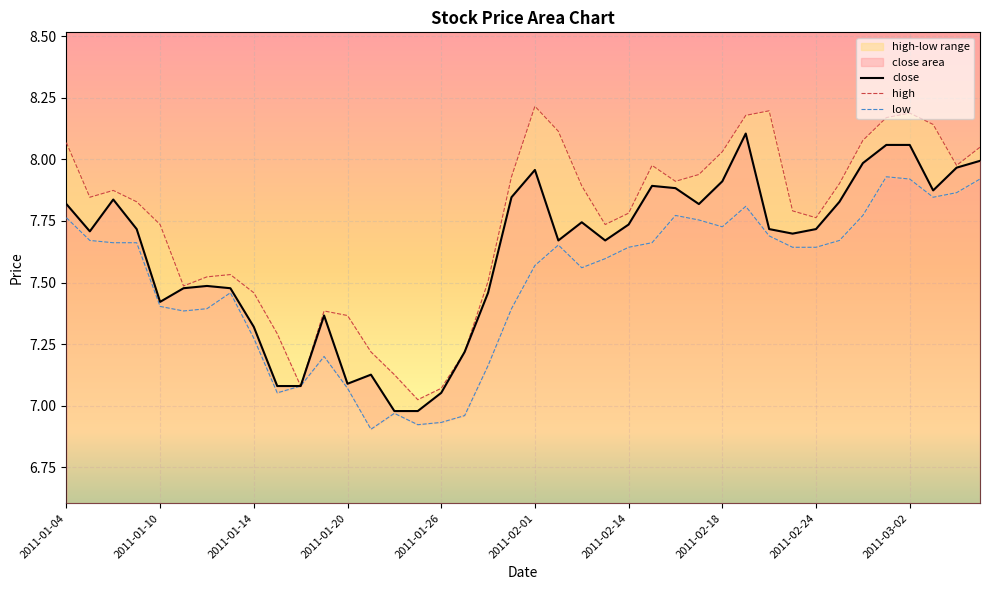

Which label corresponds to the largest value in the chart?

2011-02-01